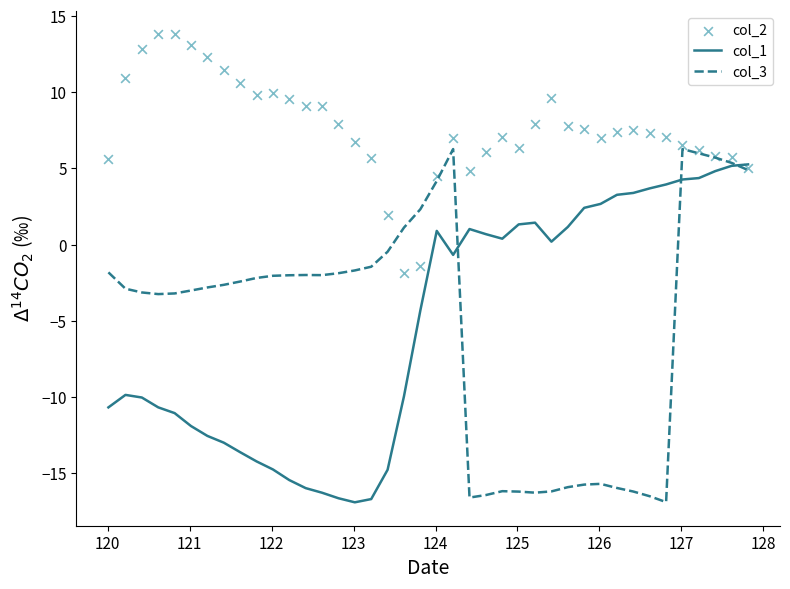

Which series has the largest total across all categories?

col_2